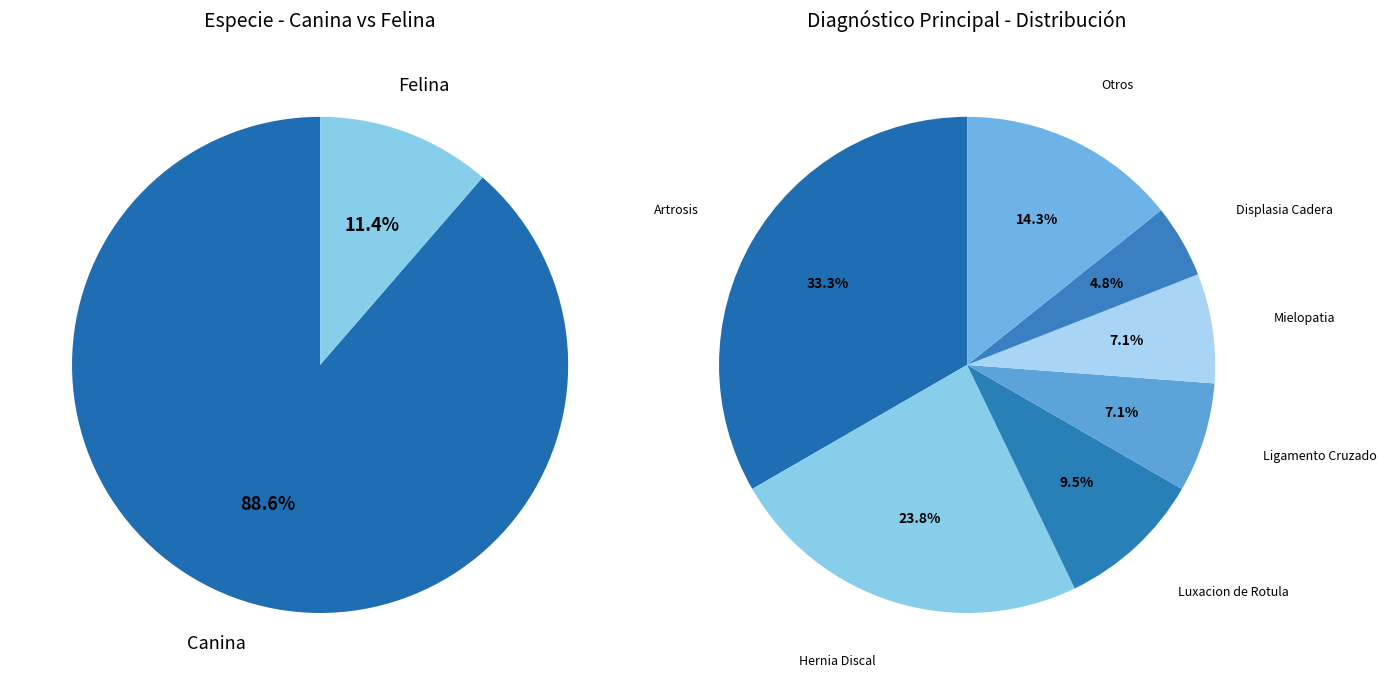

The Canina slice represents 89% of the pie. True or false?

True